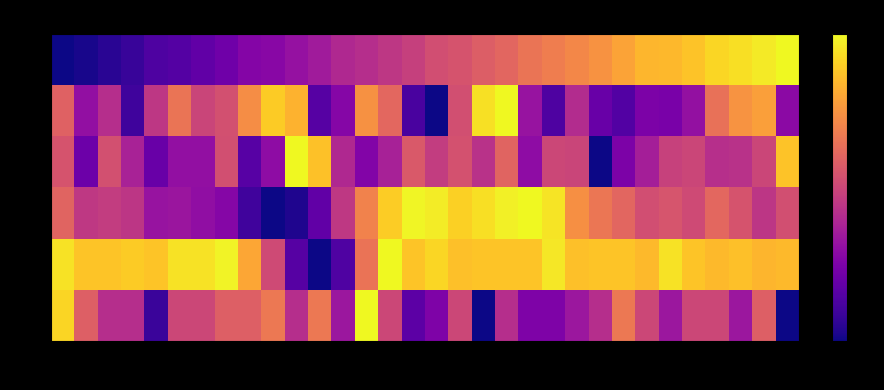

Which series has the largest total across all categories?

row_4